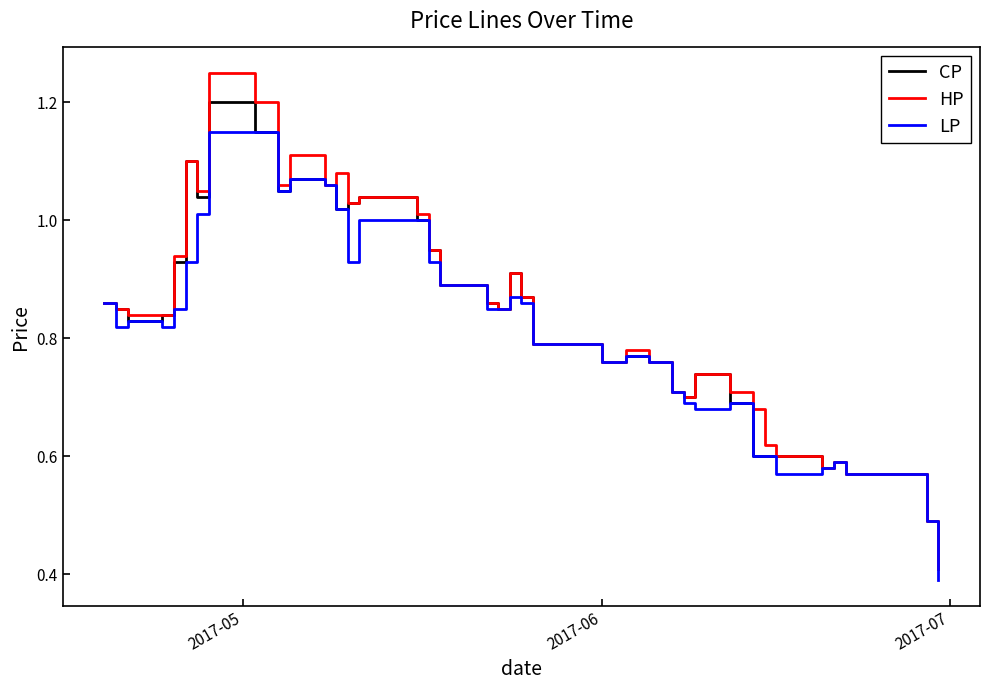

How many distinct data groups are displayed?

3